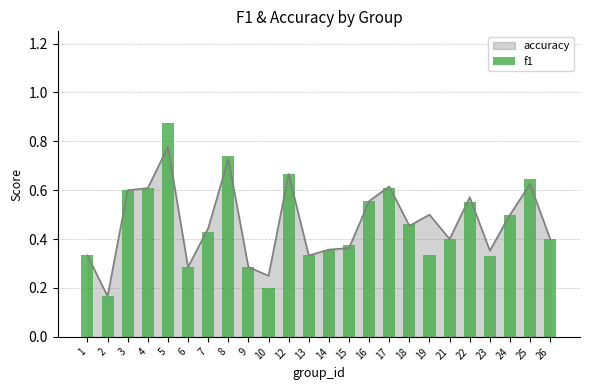

The chart shows a value of 0.5 at 24. True or false?

True